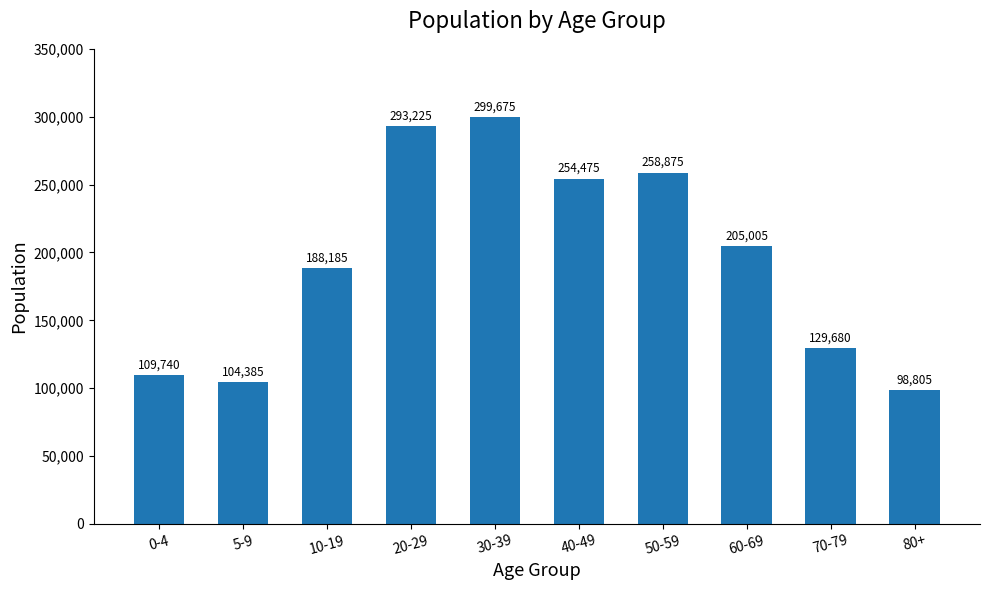

Are the bars grouped side by side (vs. stacked)?

No